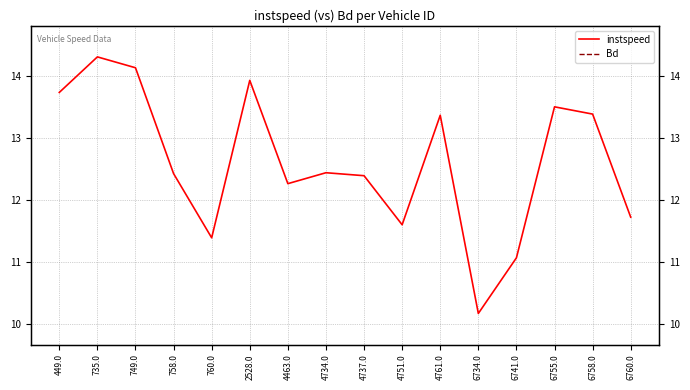

What is the average value of the Bd series?

0.5